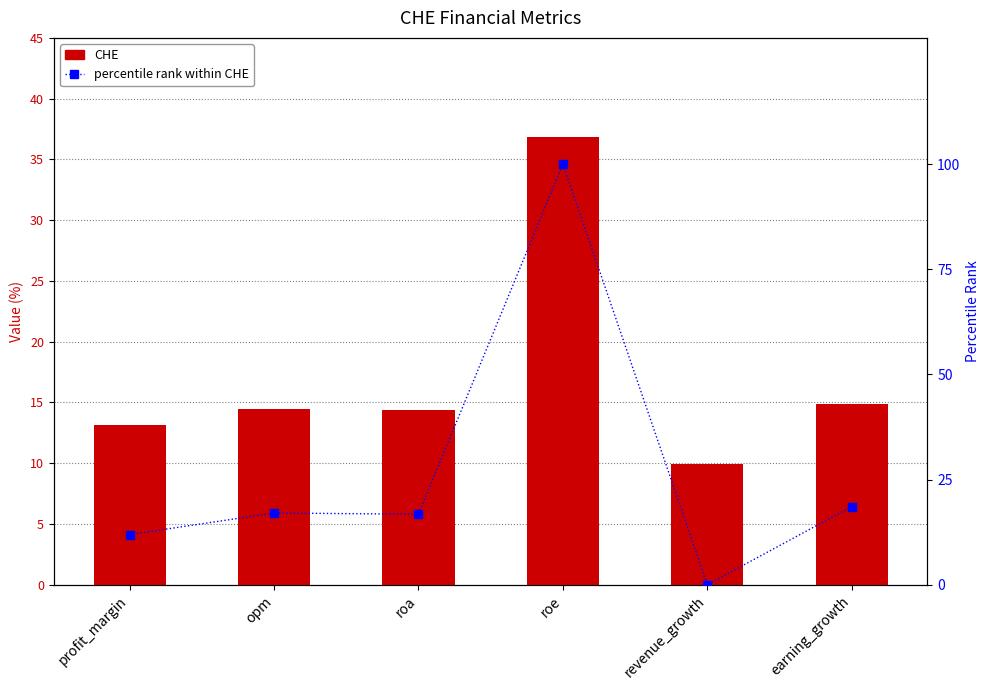

Which series has the largest total across all categories?

percentile rank within CHE